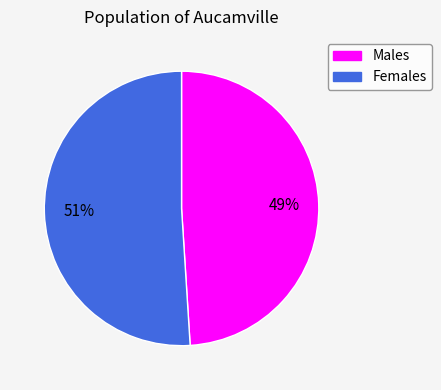

Is there any slice that represents more than half of the pie?

Yes